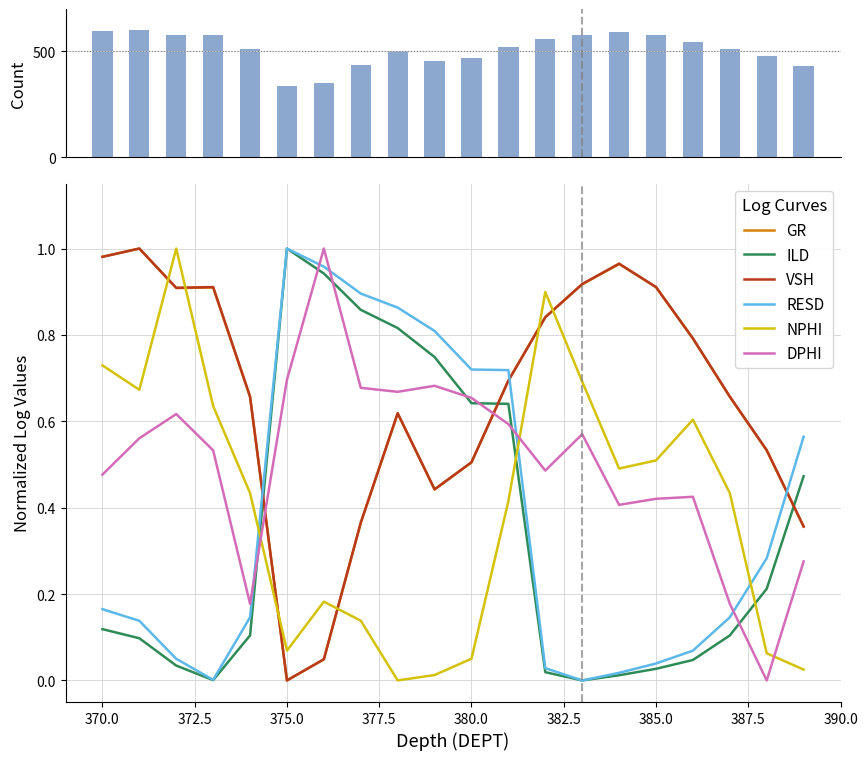

True or false: NPHI has a value of 0.0 at 380.0.

False